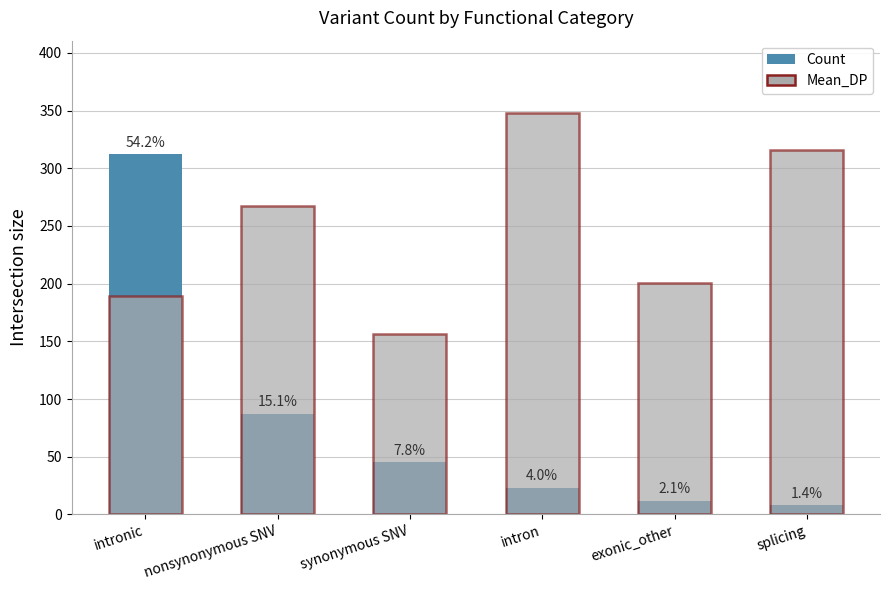

What is the sum of all Mean_DP values?

1477